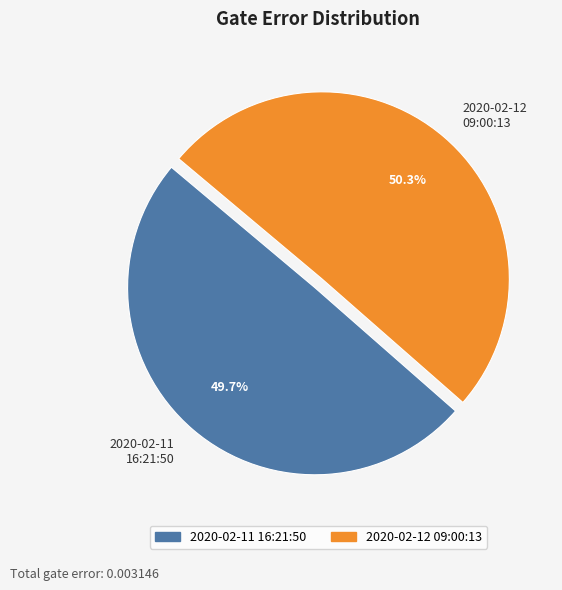

What is the total percentage of 2020-02-11 16:21:50 and 2020-02-12 09:00:13?

100.0%